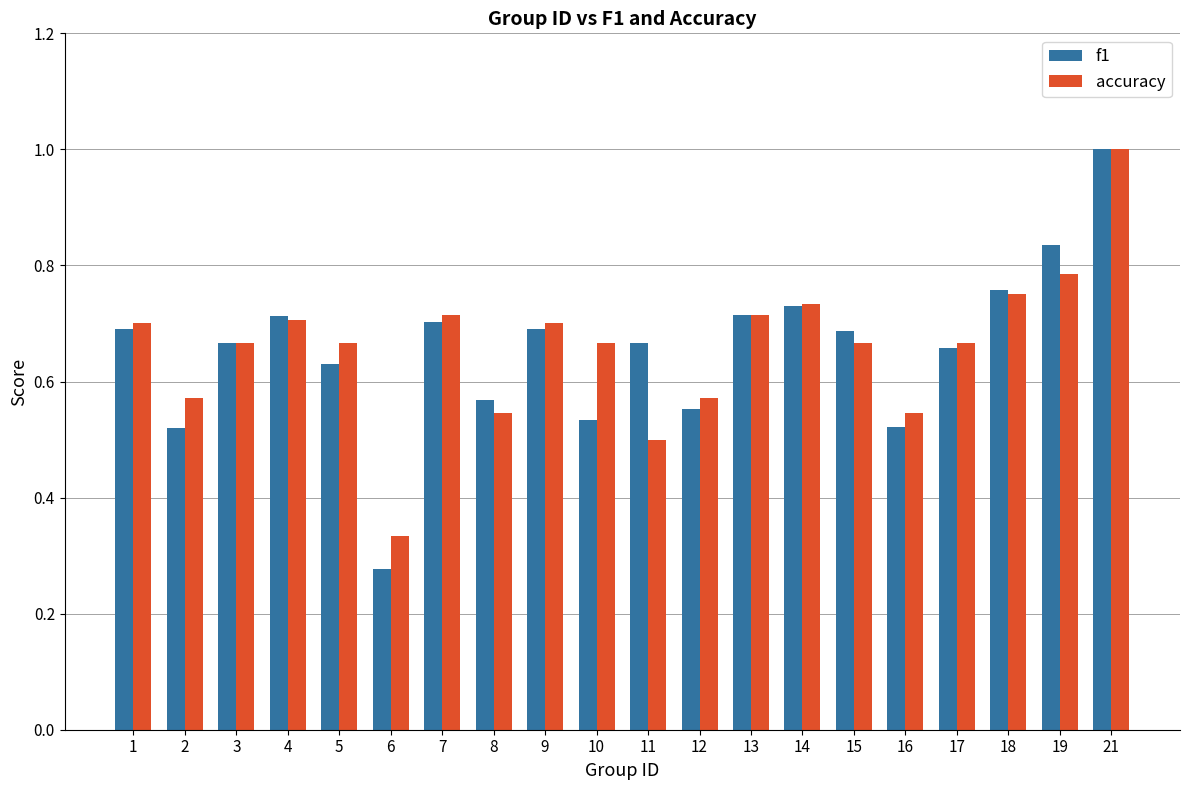

Which series has the largest range (max minus min)?

f1